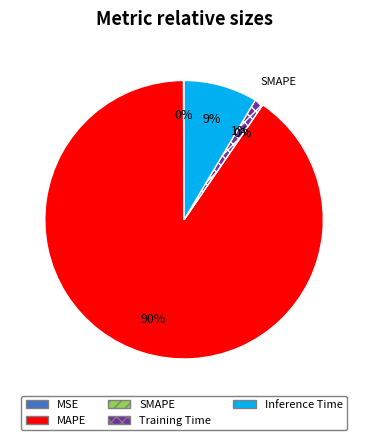

Combined, what portion of the pie is SMAPE and MAPE?

90.4%